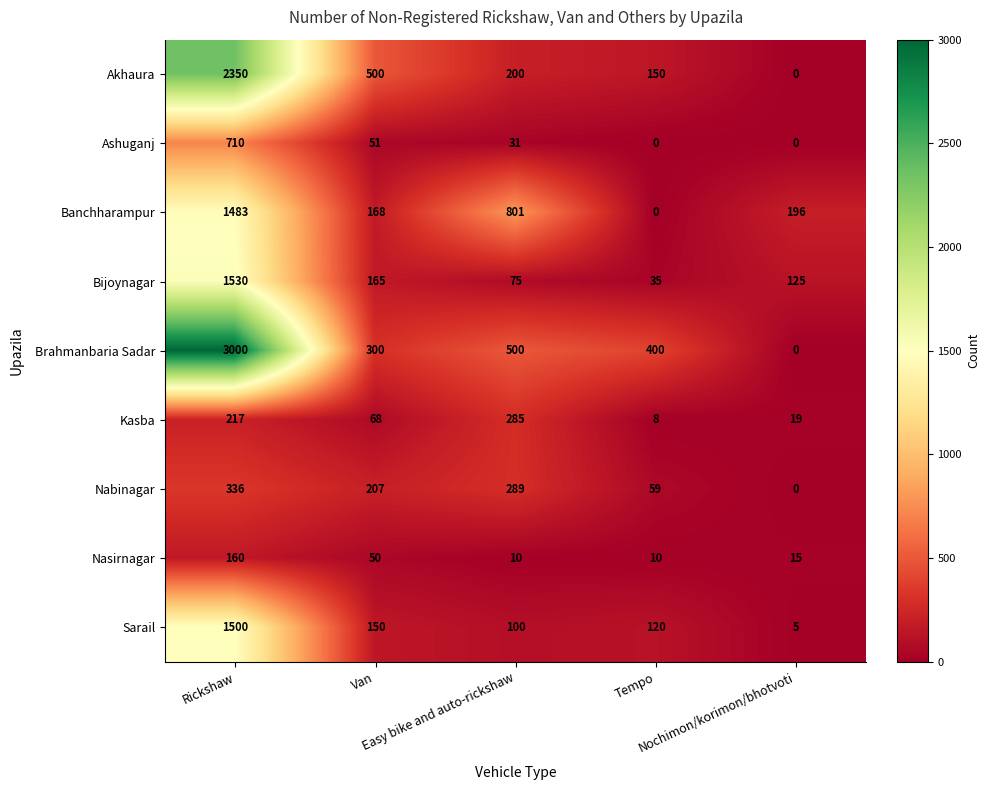

What is the average value of the Nabinagar series?

178